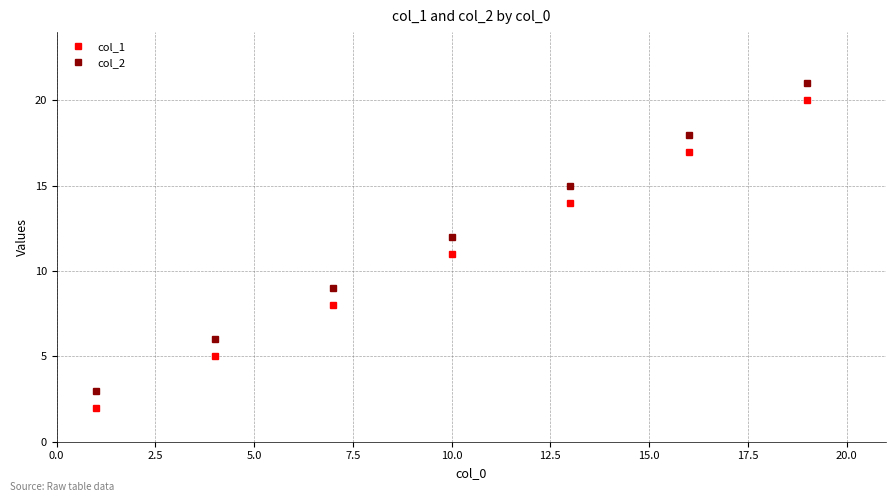

What is the difference between the maximum and minimum values in the col_1 series?

18